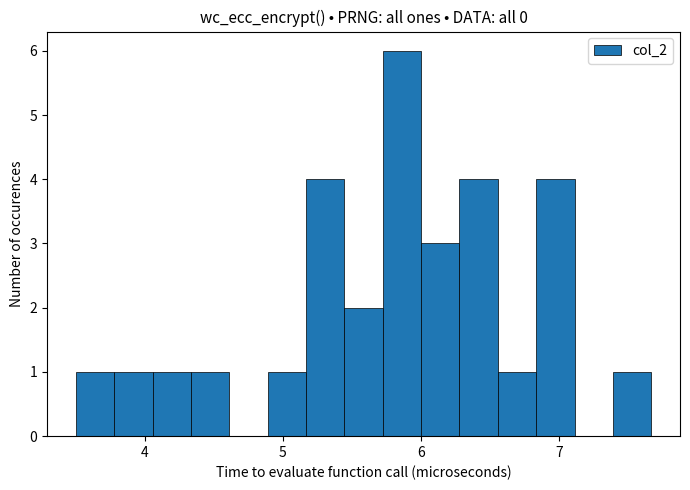

Around what value on the x-axis is the tallest bar? Give the approximate position of its centre, as read against the axis.

5.9